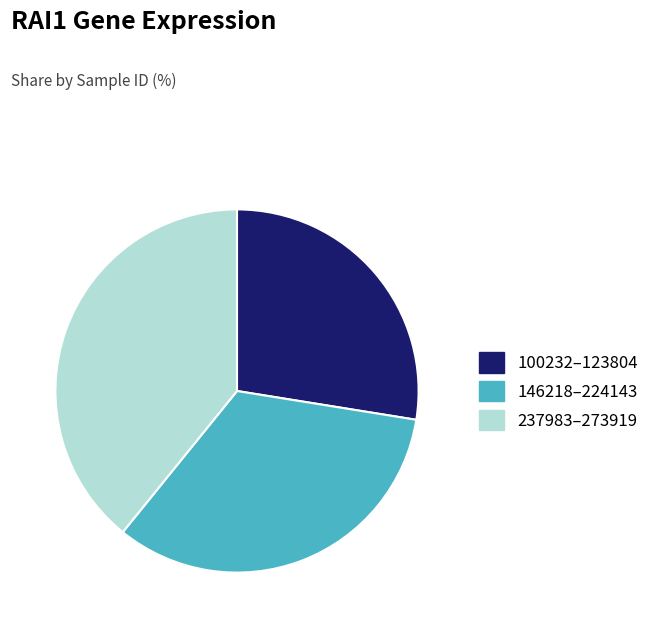

True or false: 100232–123804 accounts for 28% of the total.

True